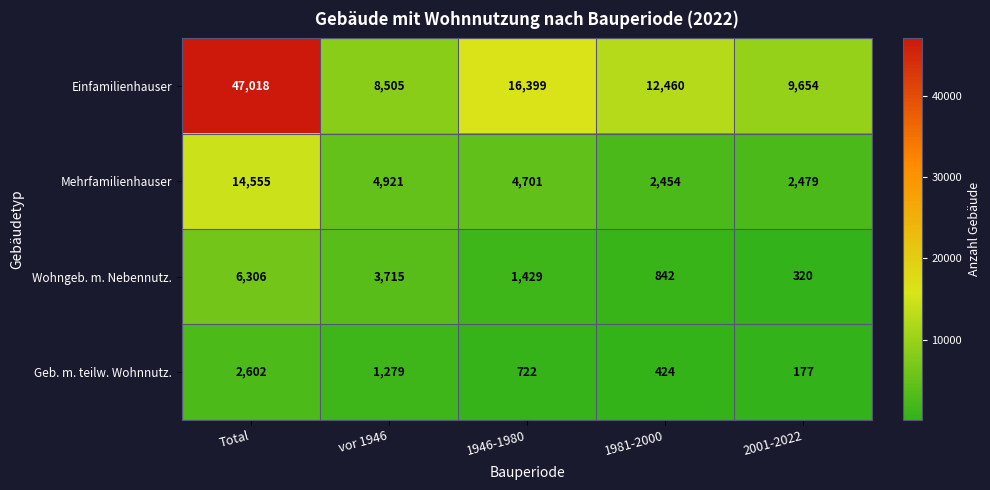

Which category has the lowest value in the Wohngeb. m. Nebennutz. series?

2001-2022